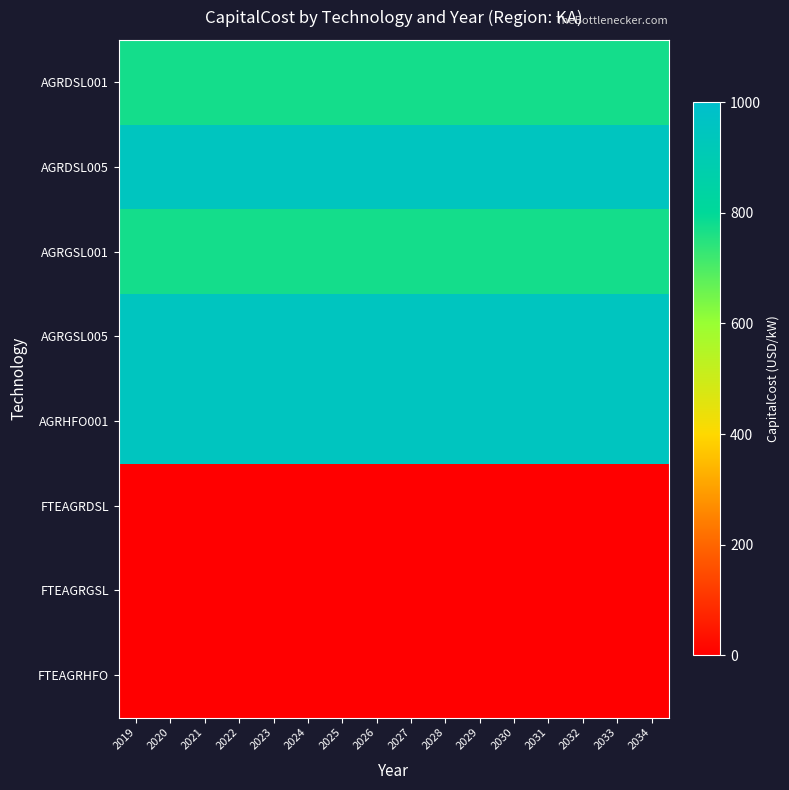

Which series has the largest range (max minus min)?

AGRDSL001